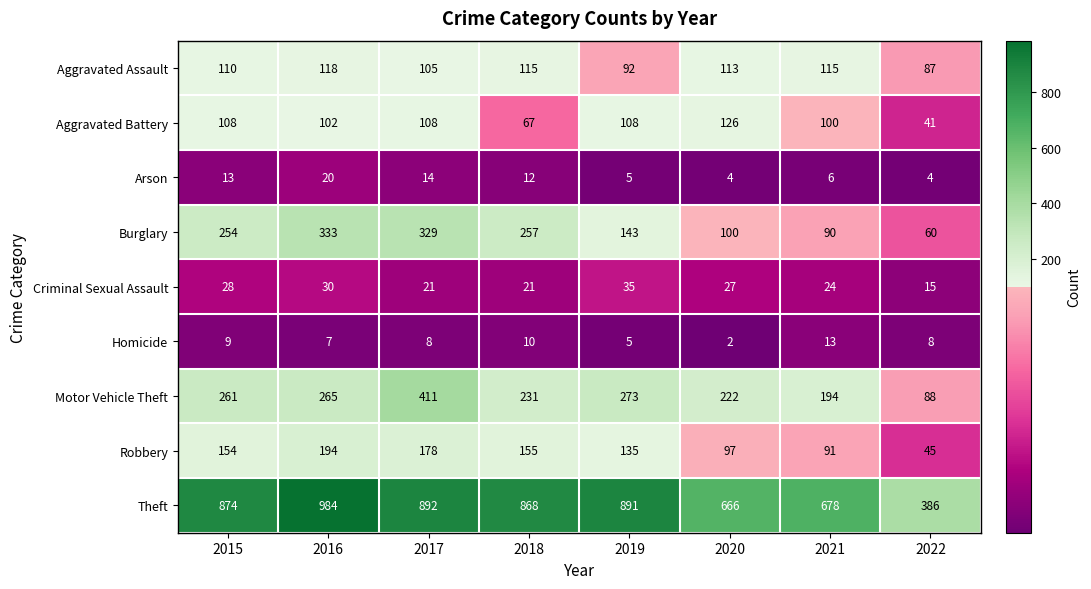

Rank the series at 2022 from highest to lowest value.

Theft, Motor Vehicle Theft, Aggravated Assault, Burglary, Robbery, Aggravated Battery, Criminal Sexual Assault, Homicide, Arson